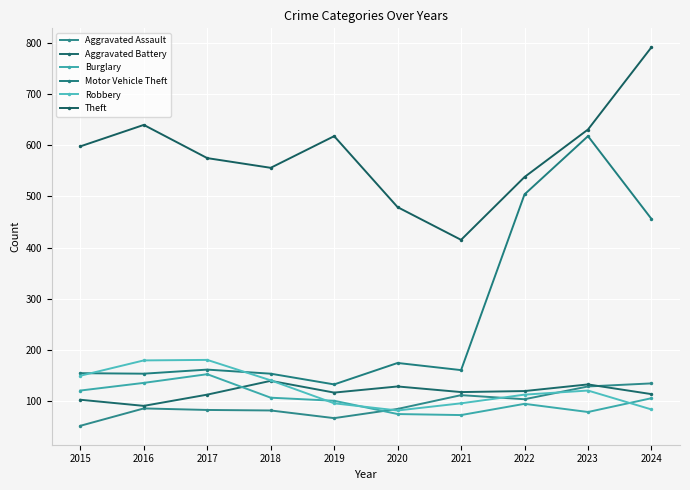

How many lines are shown in the chart?

6